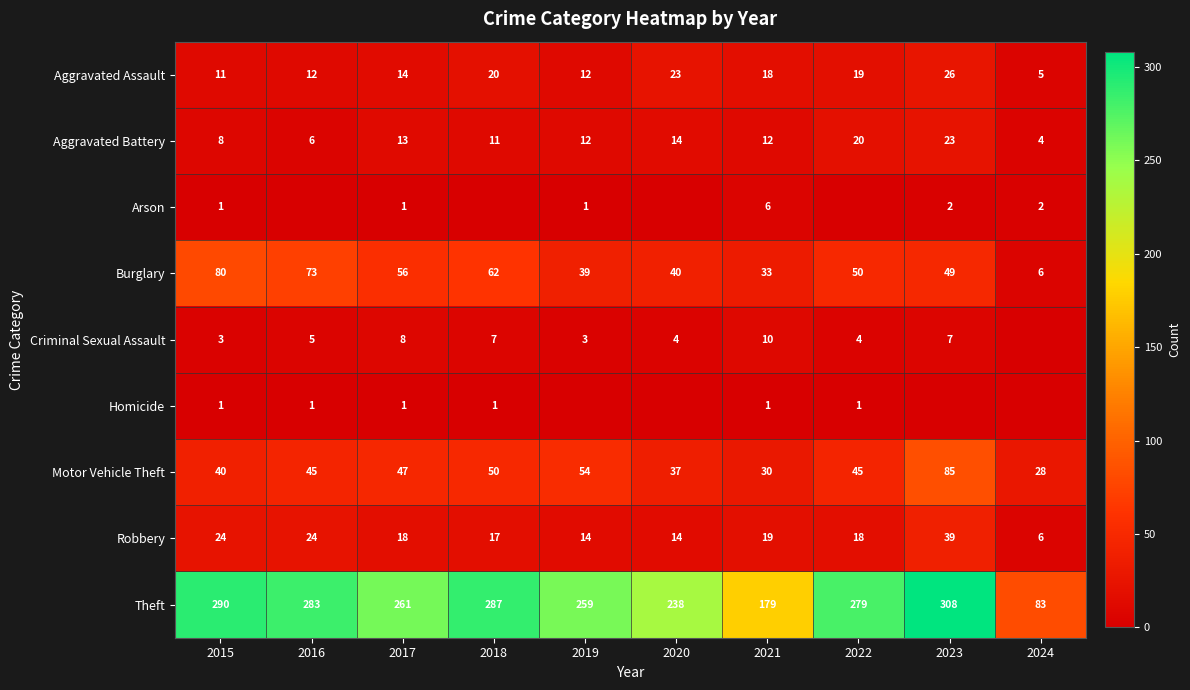

What is the lowest value of the Motor Vehicle Theft series?

28